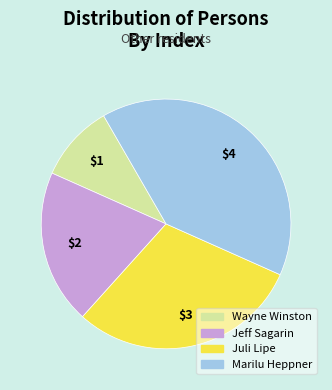

How many slices are in this pie chart?

4